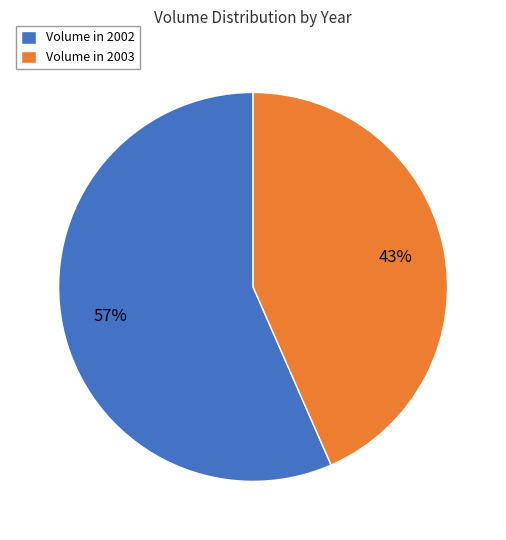

Is the sum of Volume in 2002 and Volume in 2003 greater than half?

Yes